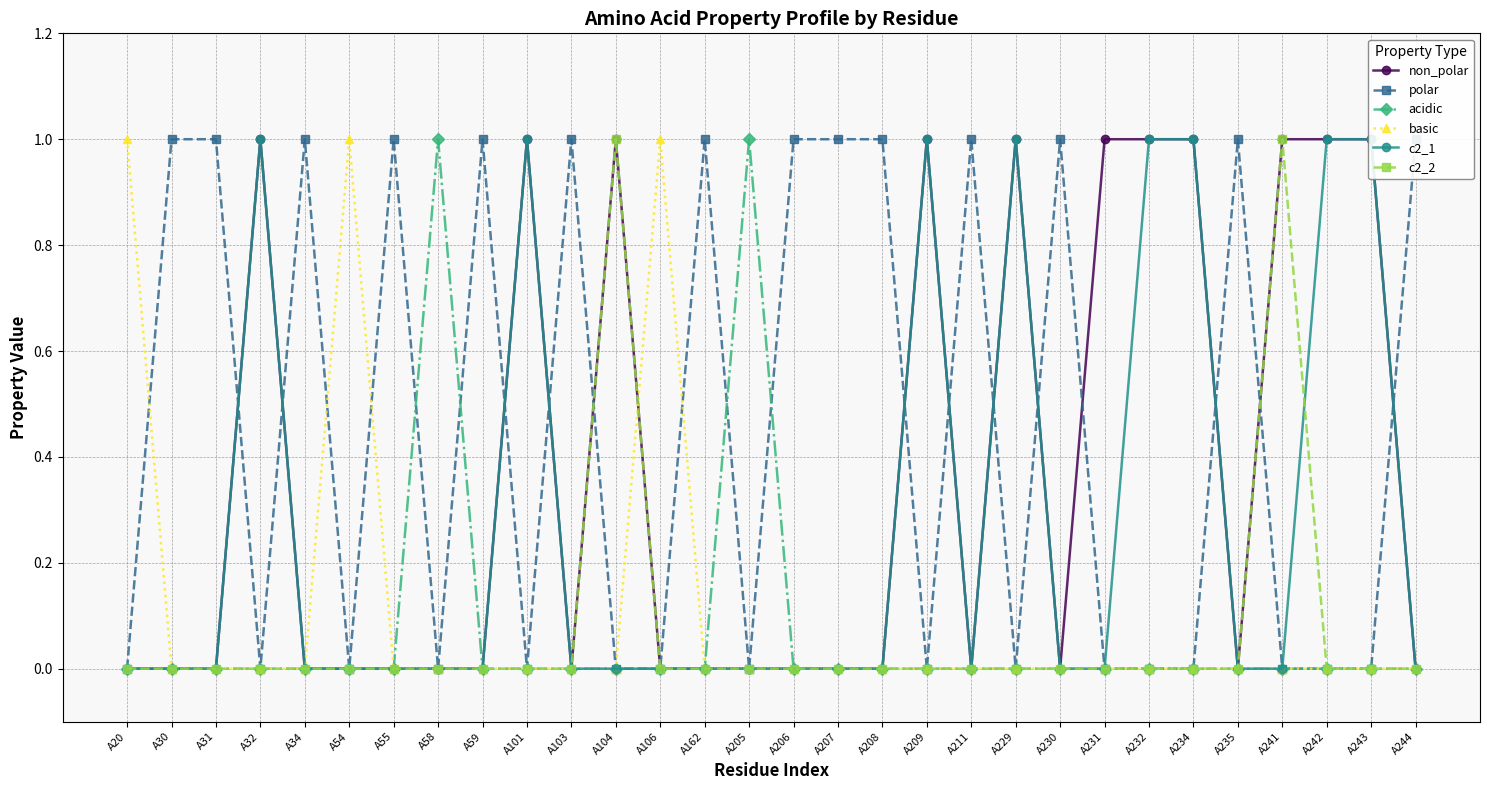

What is the sum of all polar values?

14